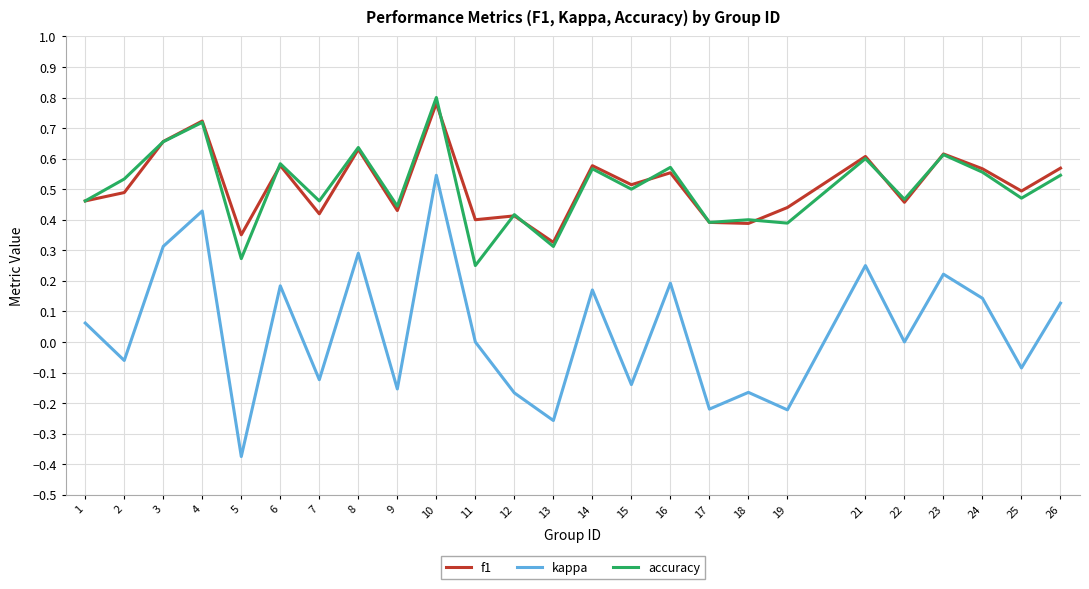

How many interior local peaks does the f1 series have?

9